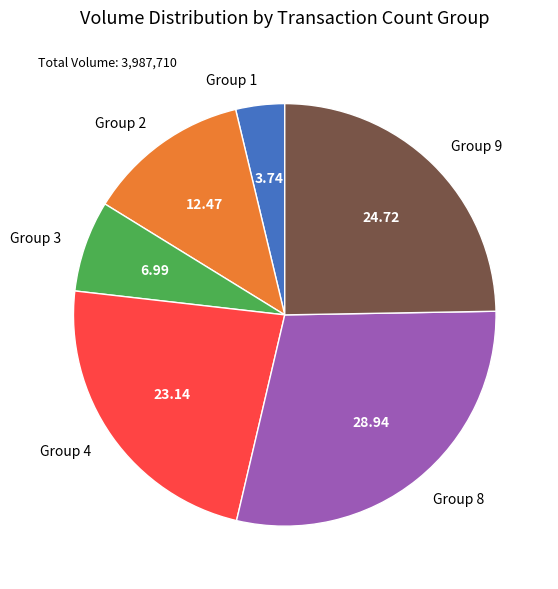

Is the sum of Group 4 and Group 2 greater than half?

No